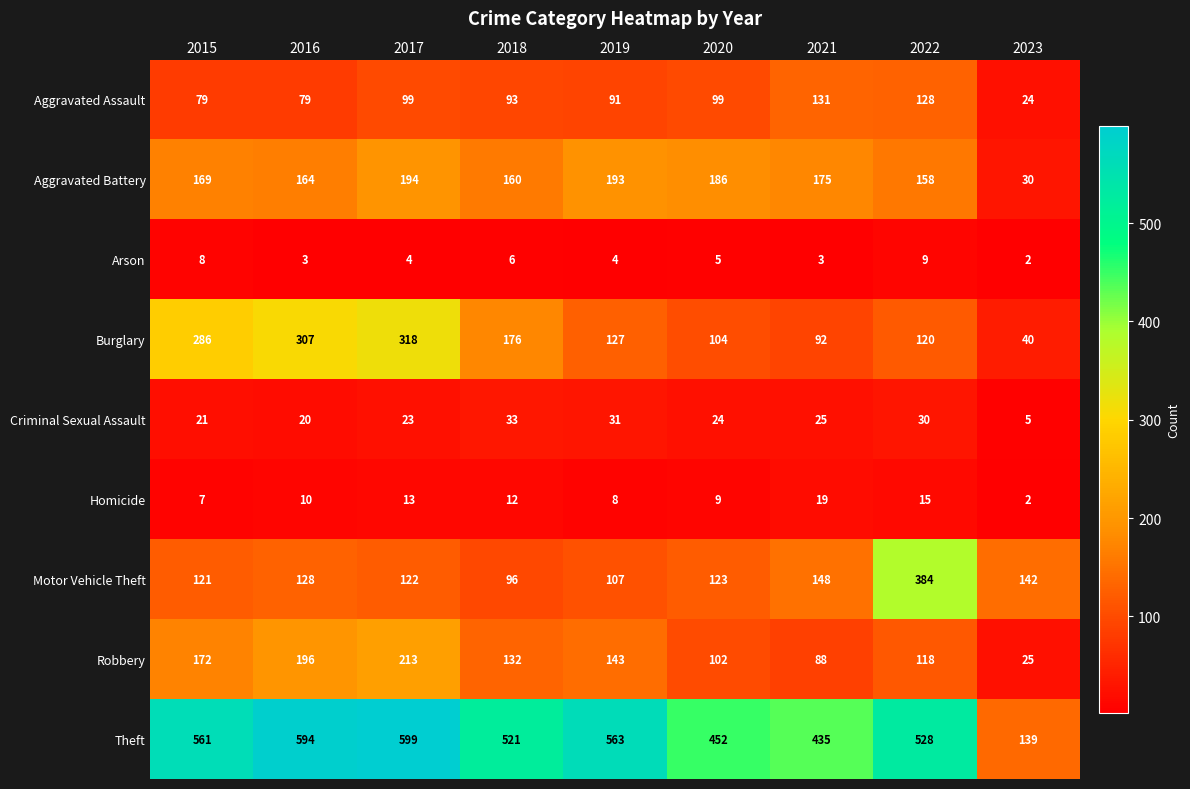

What is the sum of the Theft values at 2015 and 2018?

1082